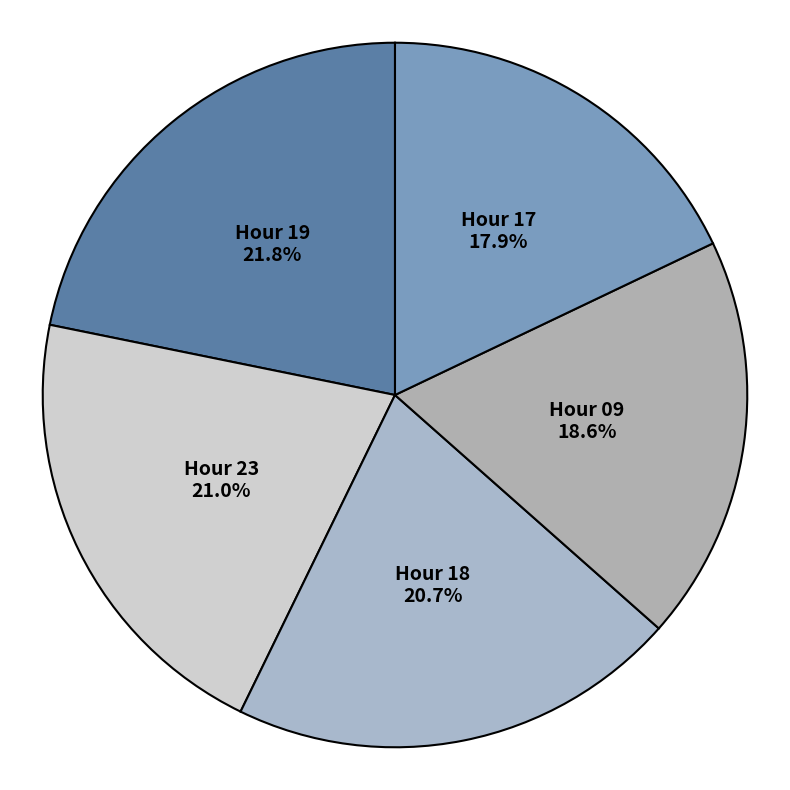

How many segments does this pie chart have?

5